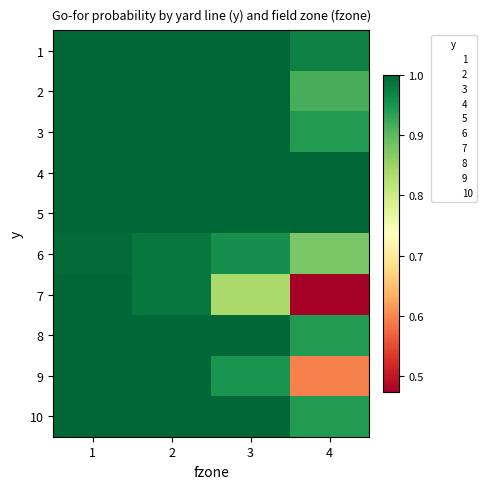

Which has a higher value, 4 or 2?

2